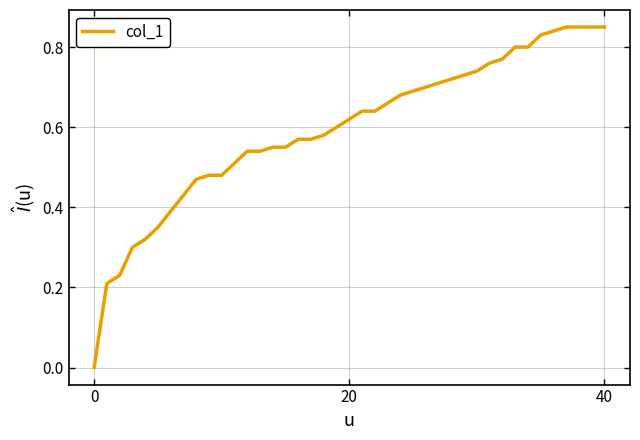

Is this an area chart (filled region under the line)?

No